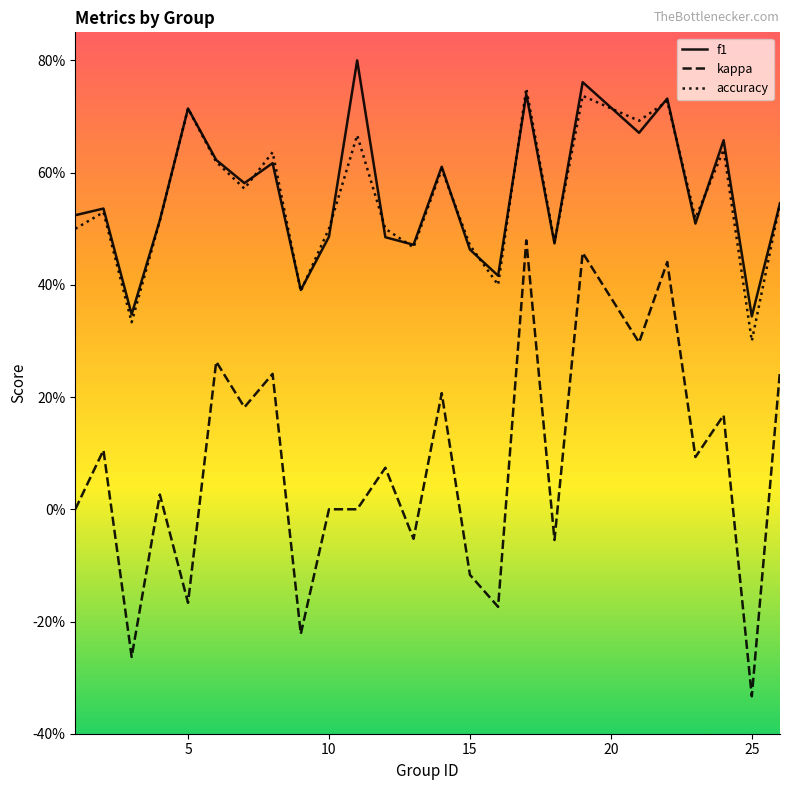

Does the chart display data point markers on the line(s)?

No